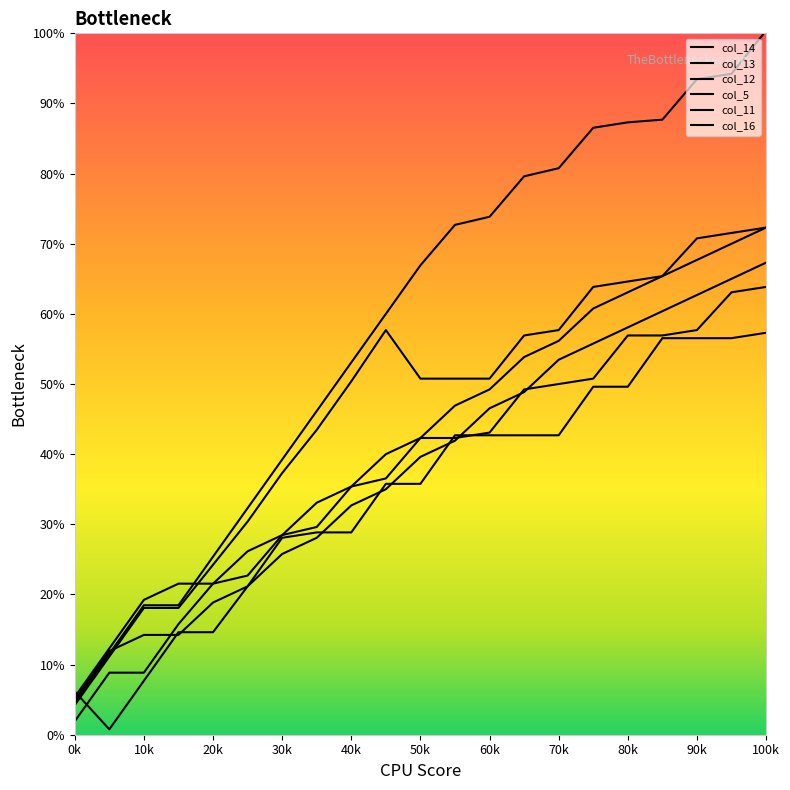

What is the difference between the col_14 values at 90k and 17?

66